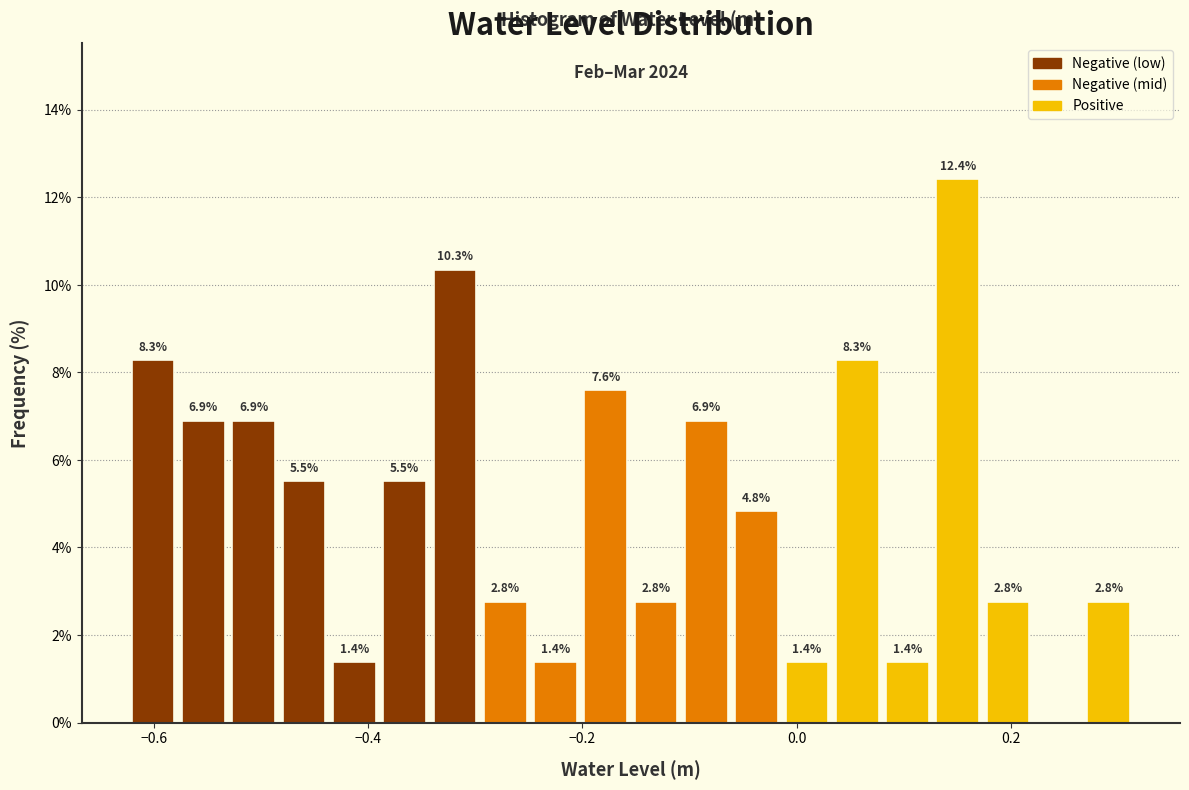

Read against the x-axis, roughly where is the centre of the tallest bar?

0.16